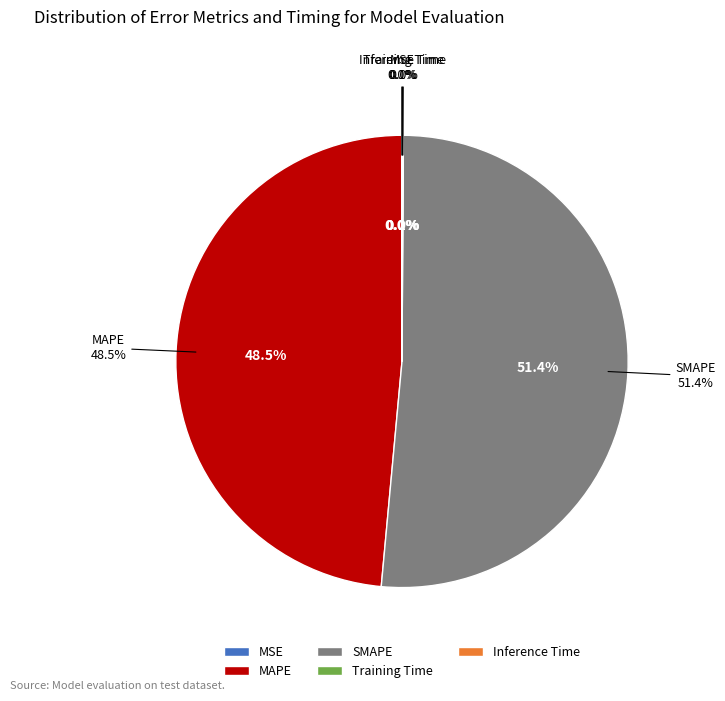

How many segments does this pie chart have?

5